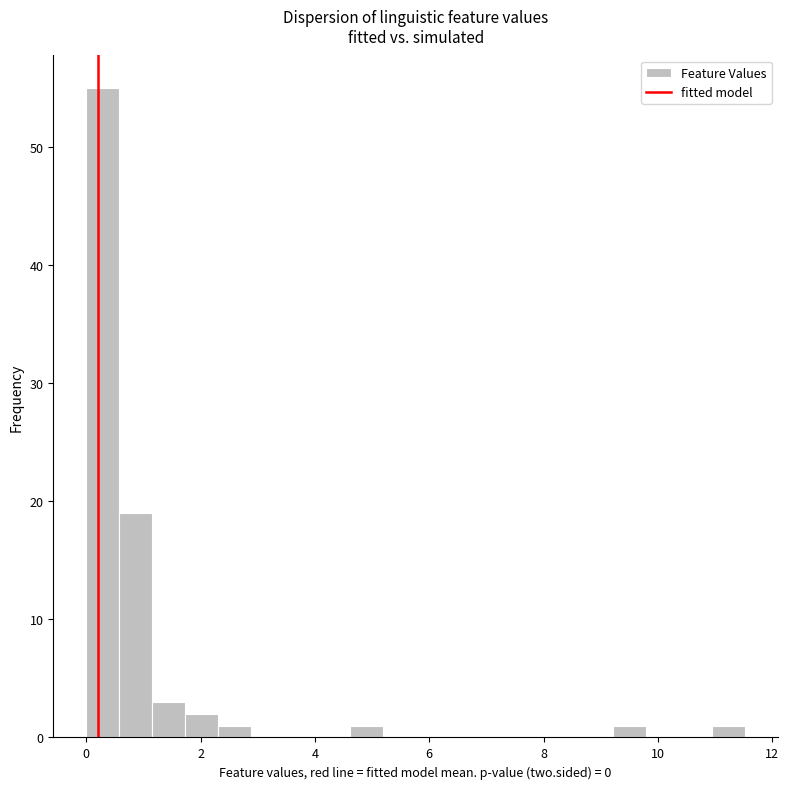

Around what value on the x-axis is the tallest bar? Give the approximate position of its centre, as read against the axis.

0.2